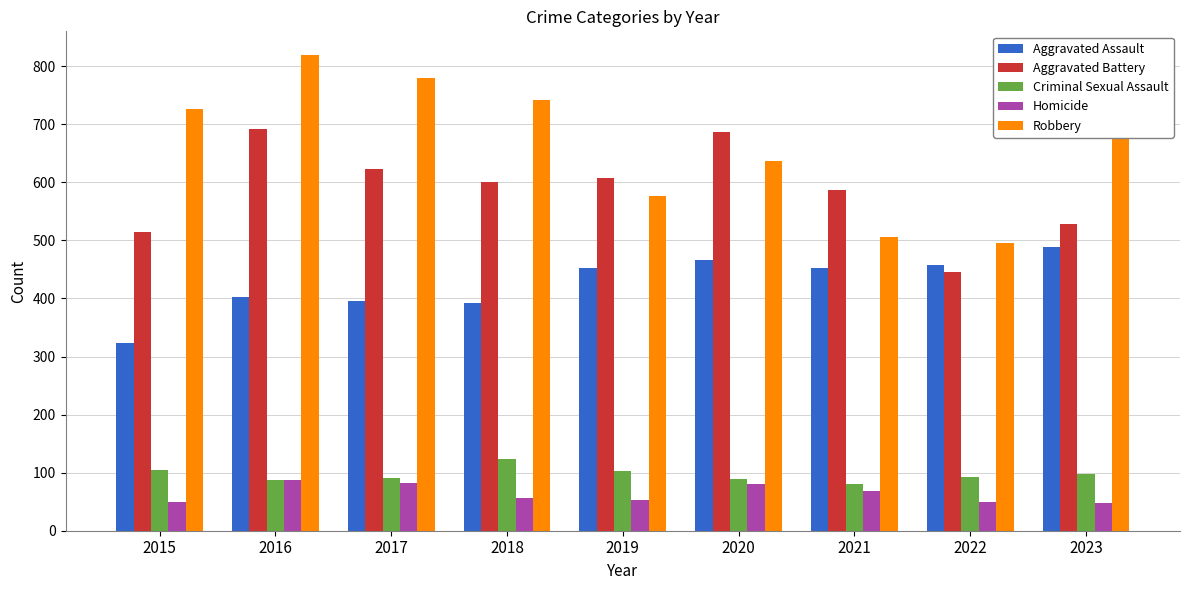

What is the value of the Aggravated Assault bar at the 9th from the left?

488